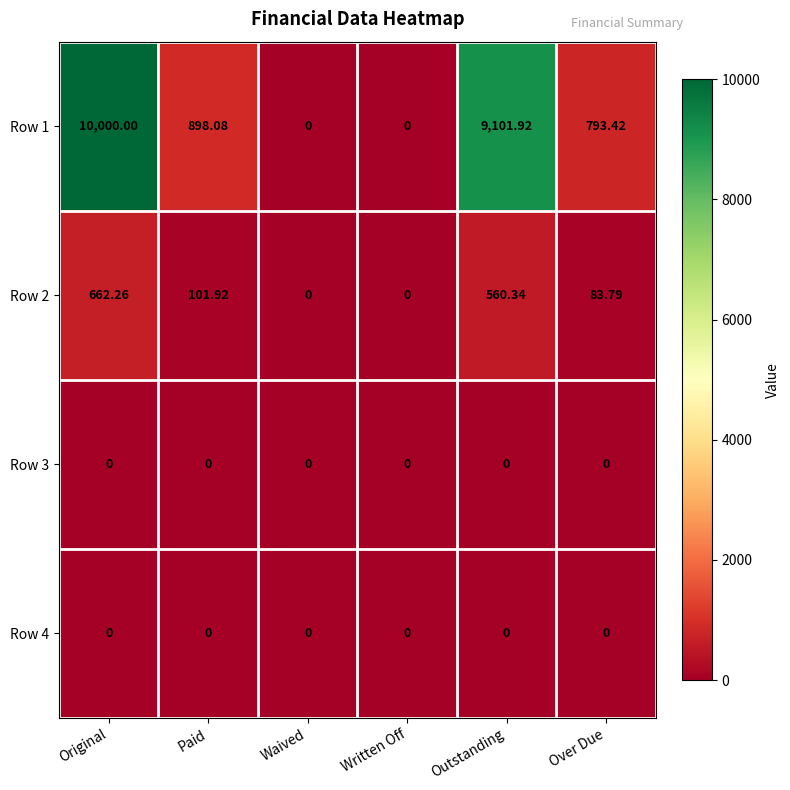

At which category is the sum across all series the highest?

Original